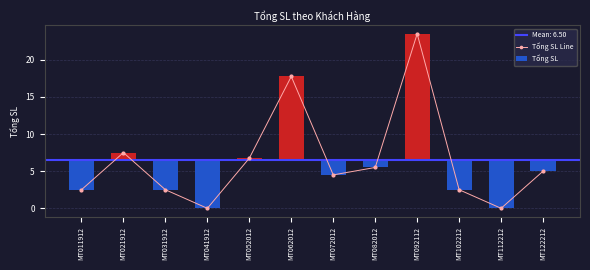

How many values are above zero?

10